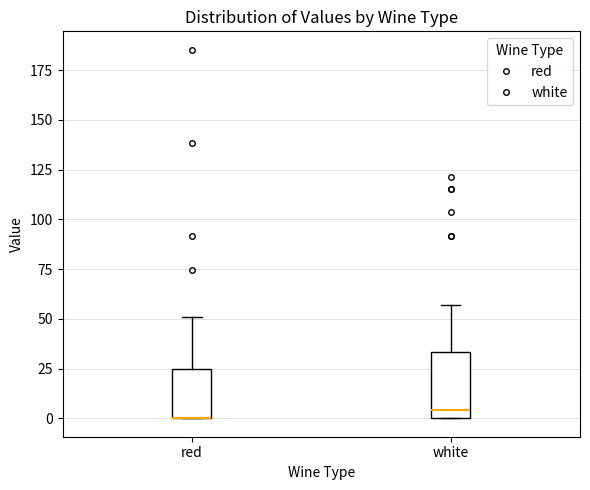

Reading left to right, read every box against the y-axis: the position of its median line, the range the box covers, and the ends of its whiskers. The values are not printed on the chart, so give them approximately, as read against the axis.

red: median 0 (drawn on the box's lower edge), box 0 to 25, whiskers 0 to 50
white: median 5, box 0 to 35, whiskers 0 to 55